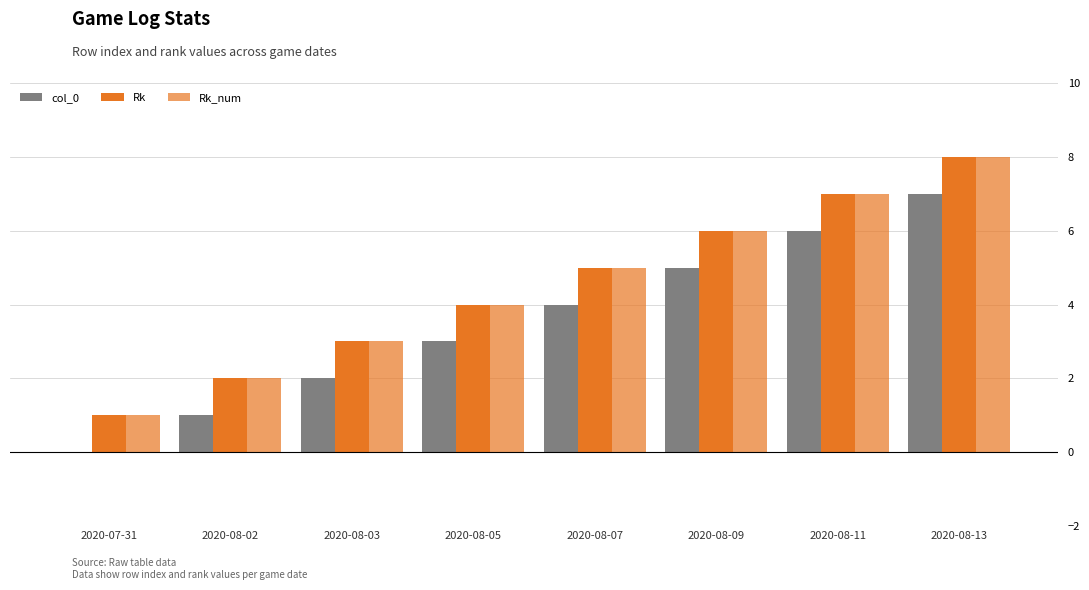

How many values in col_0 are above zero?

7